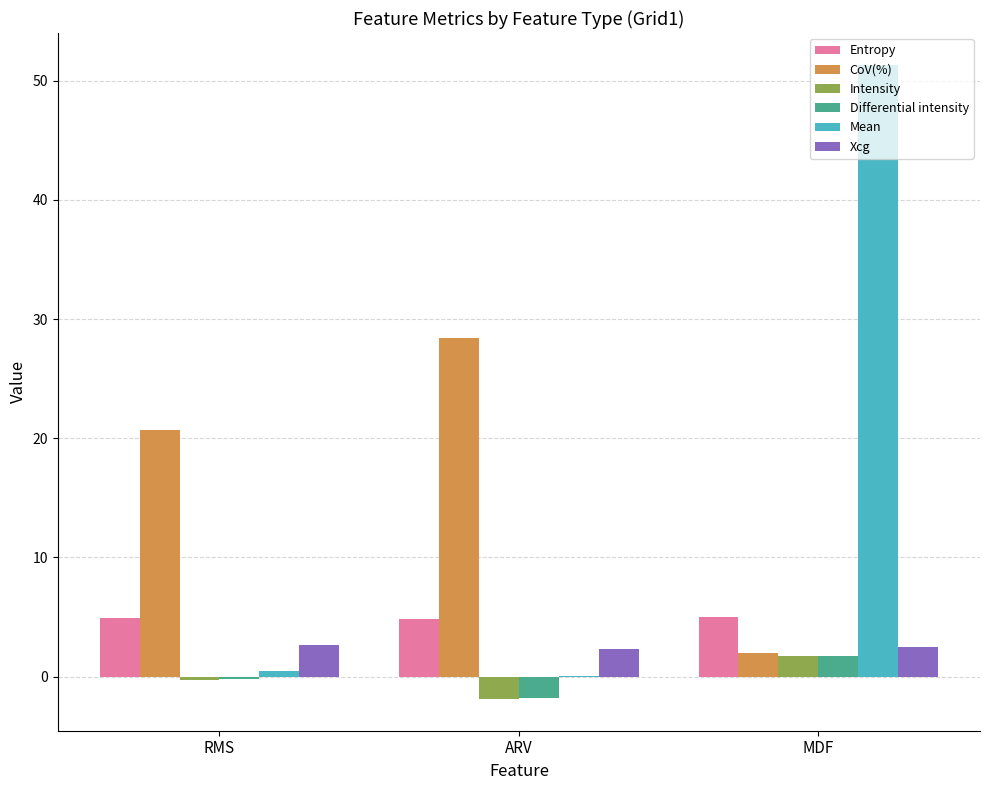

What is the approximate value of Xcg at MDF?

2.5